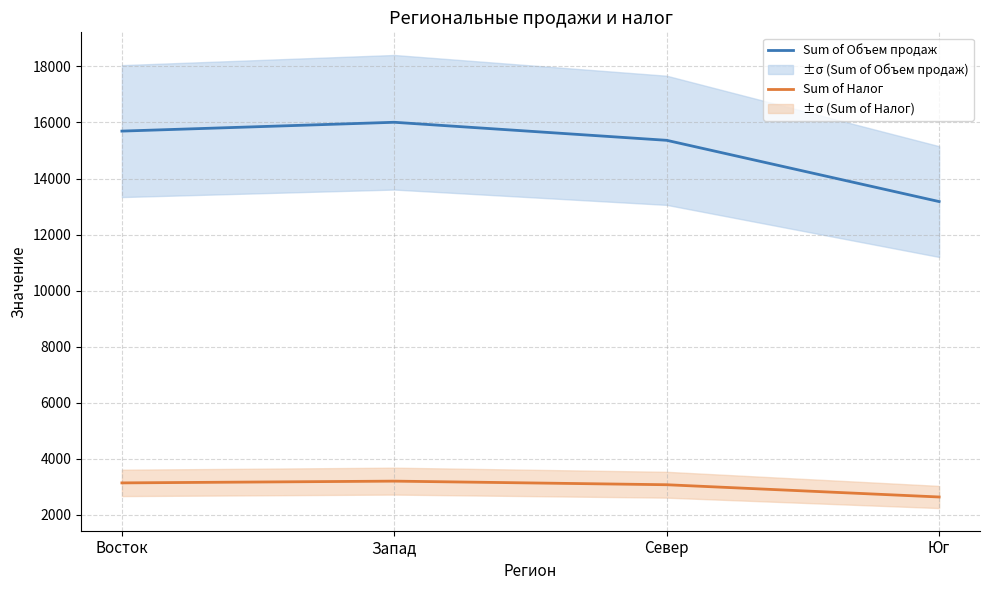

Which category has the lowest value in the Sum of Налог series?

Юг